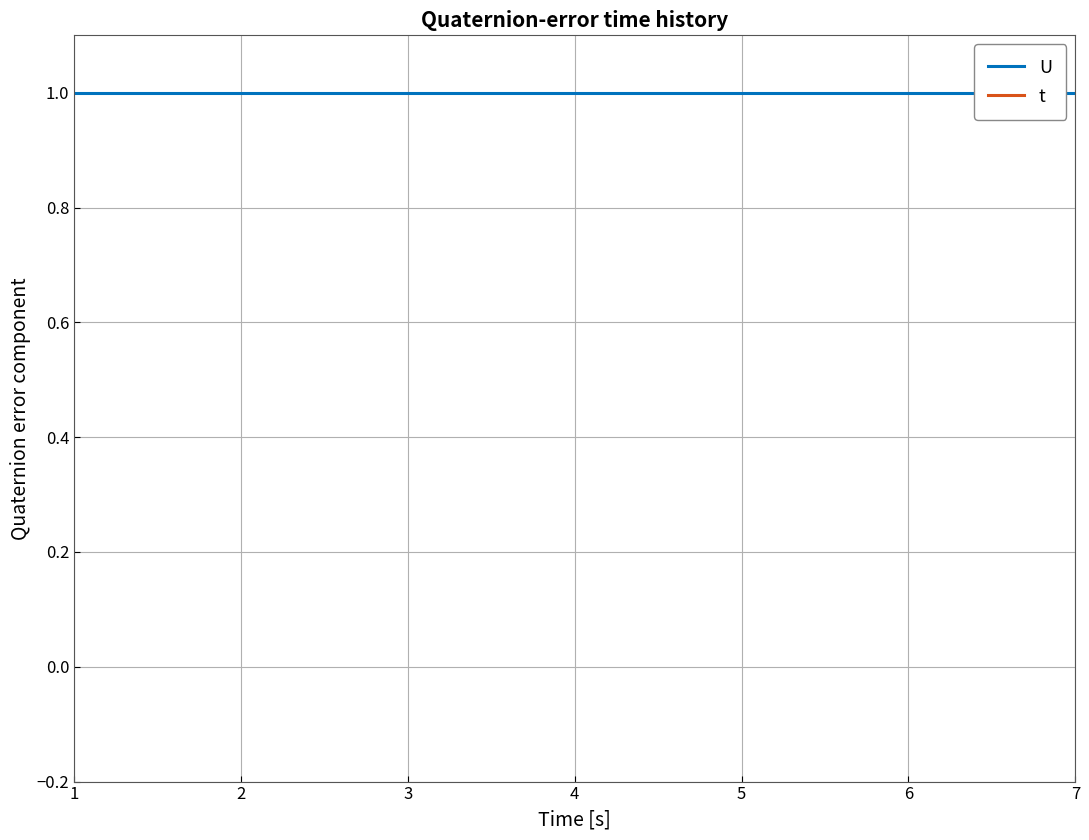

The value of U at 7 is 1. True or false?

True